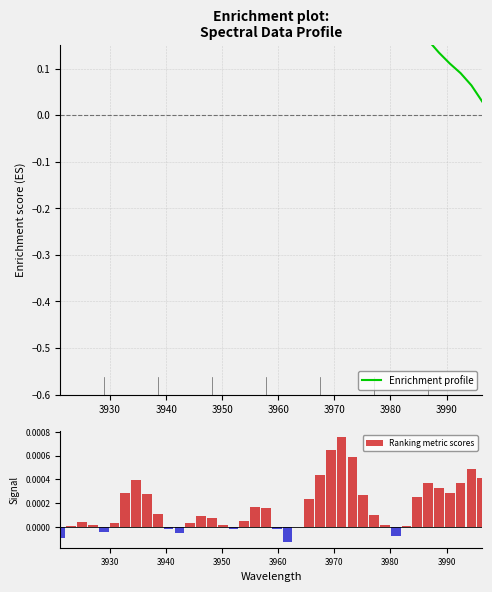

Is the value of Ranking metric scores at 20 greater than the value of Enrichment profile at 3920?

No